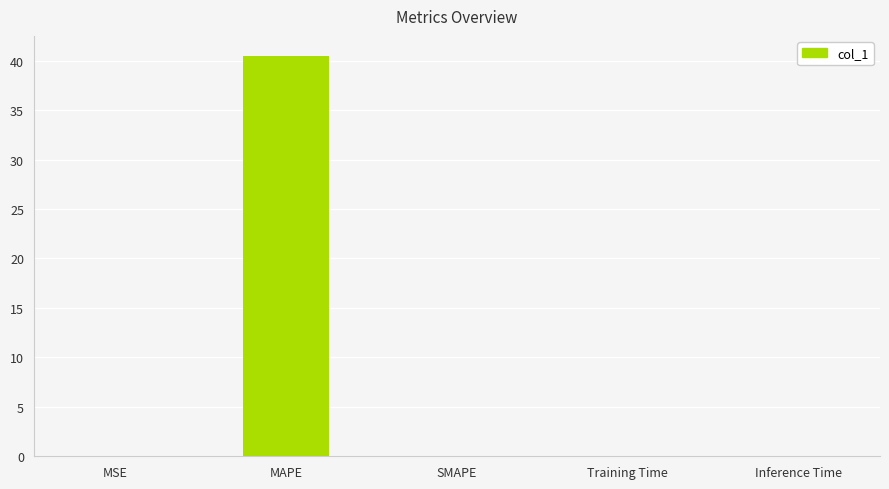

What is the sum of all values?

40.5